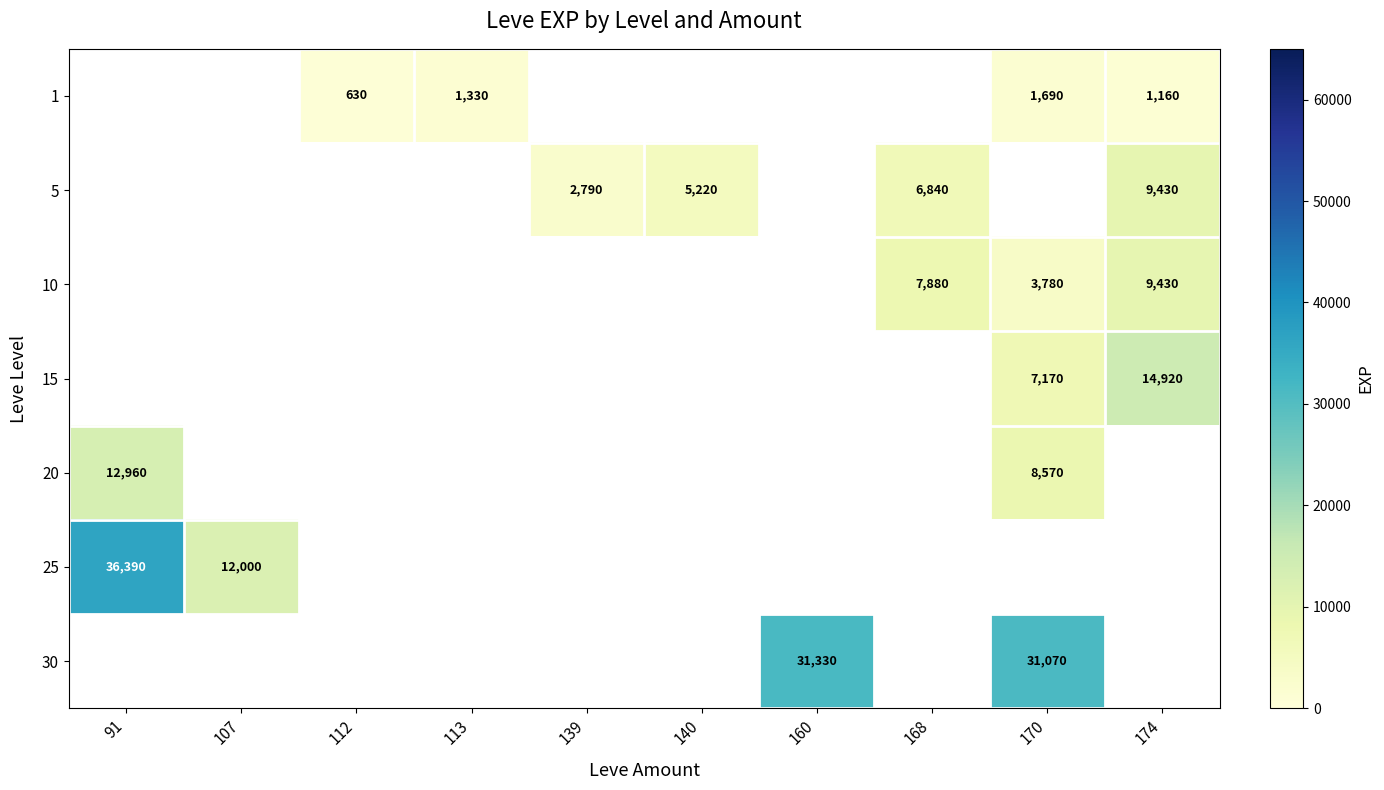

The value of 5 at 174 is 9430. True or false?

True